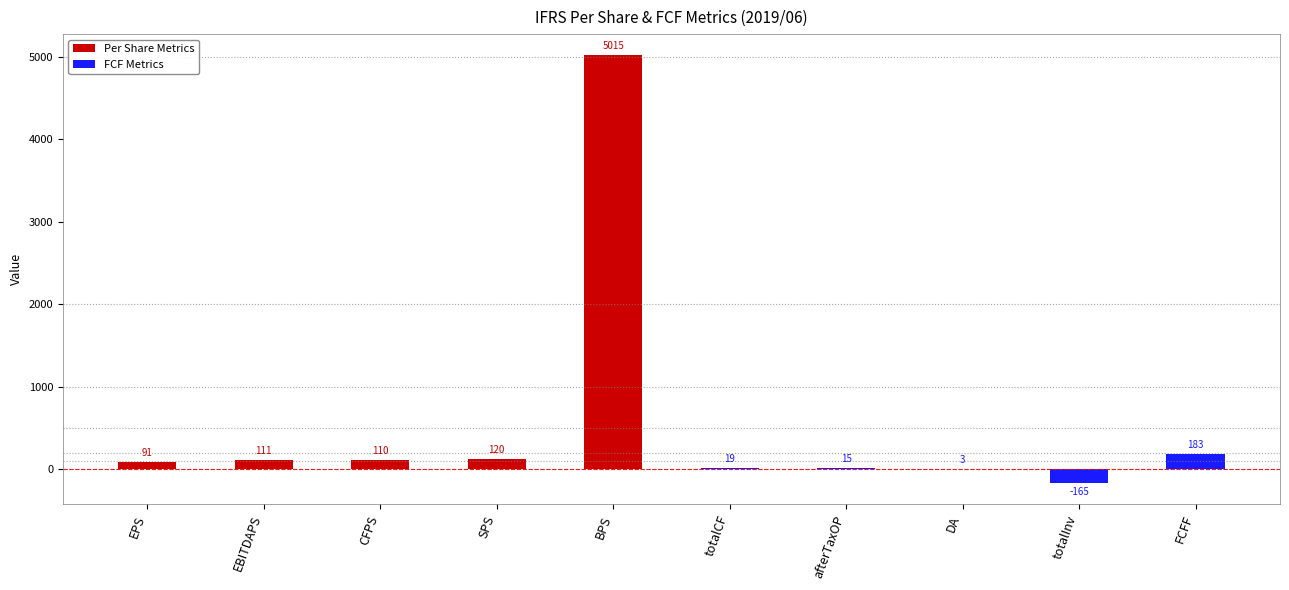

The value of Per Share Metrics at EBITDAPS is 111. True or false?

True